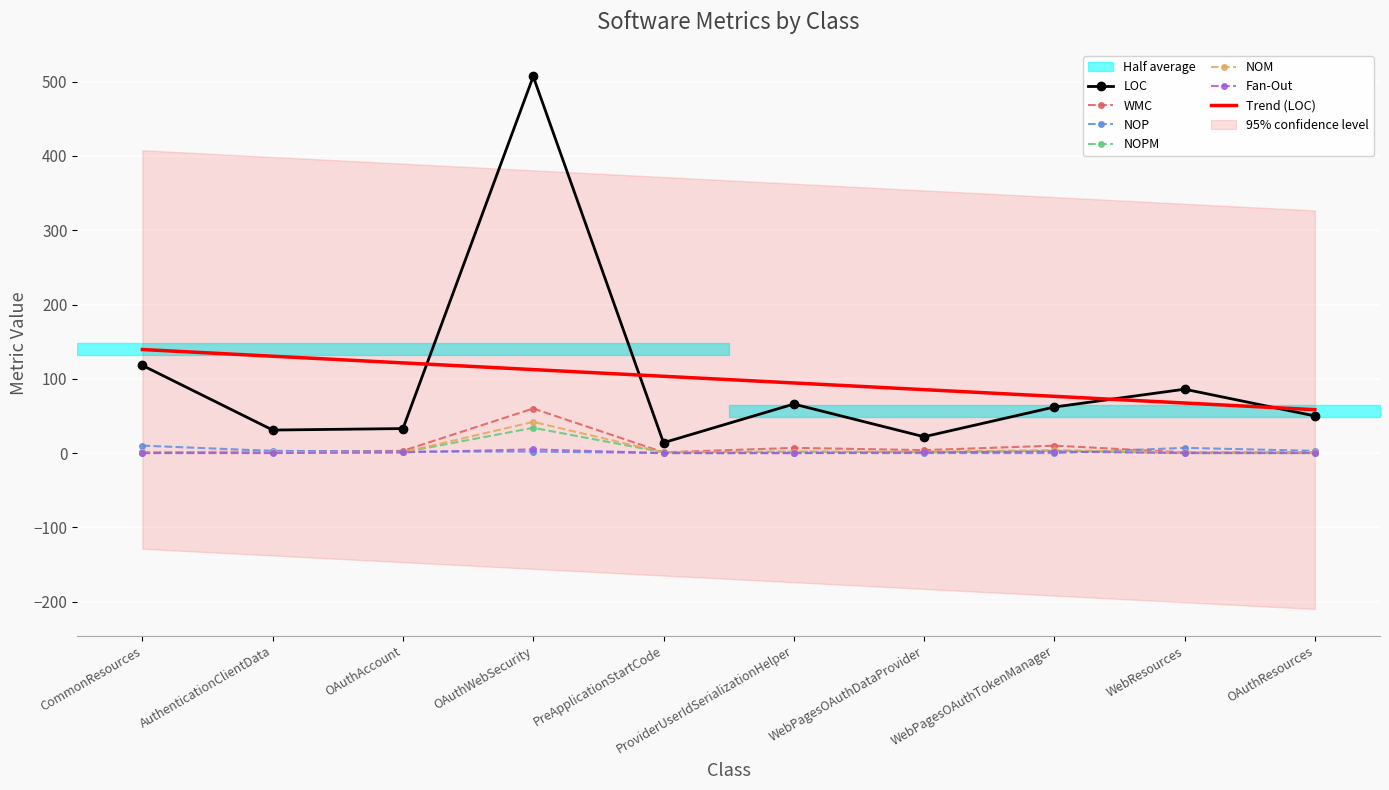

The NOPM series shows 1 at WebPagesOAuthDataProvider. True or false?

False